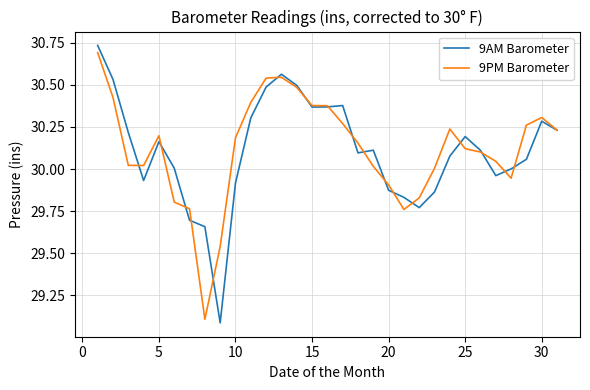

What is the minimum value for 9PM Barometer?

29.1